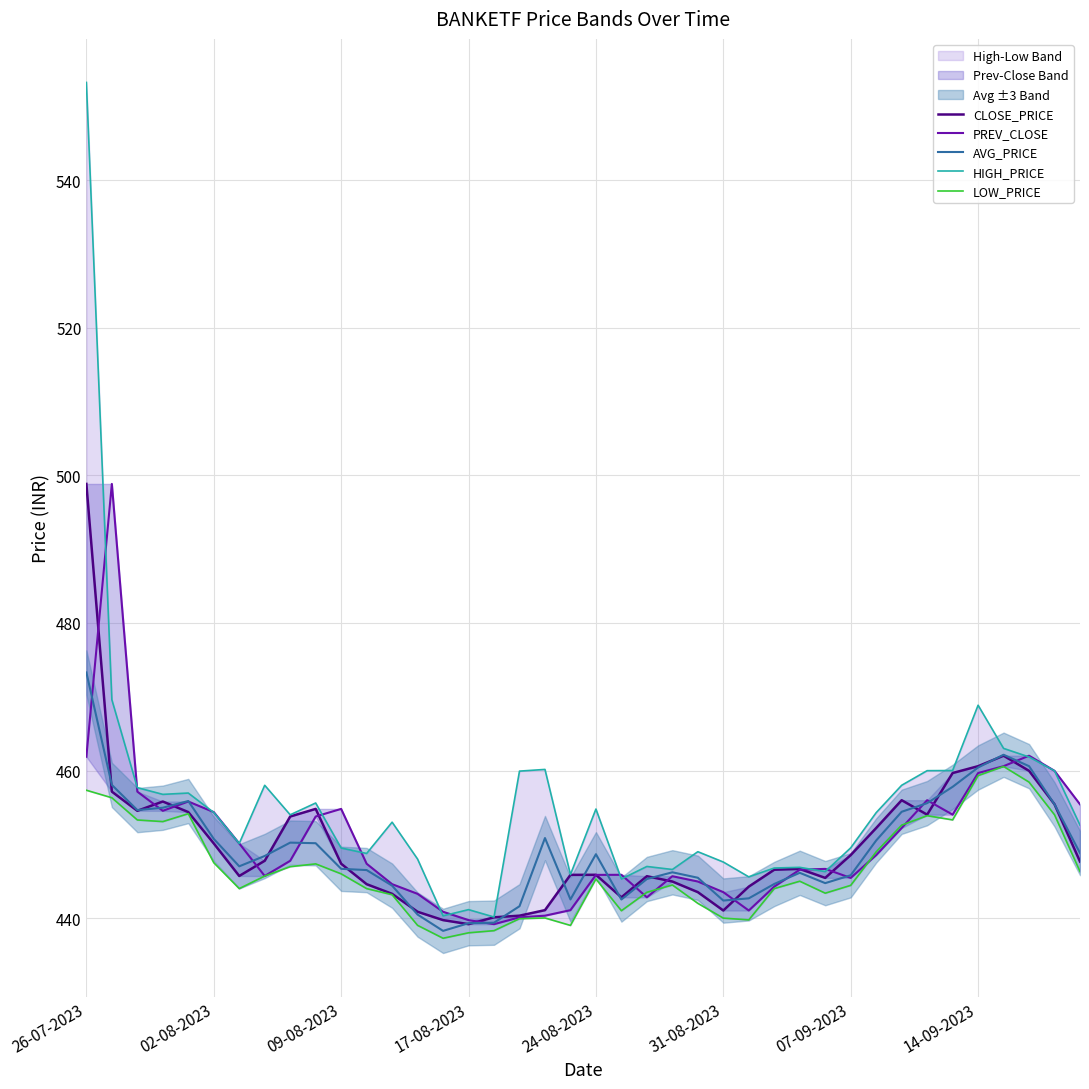

What is the value of the AVG_PRICE point at the 19th from the left?

450.9